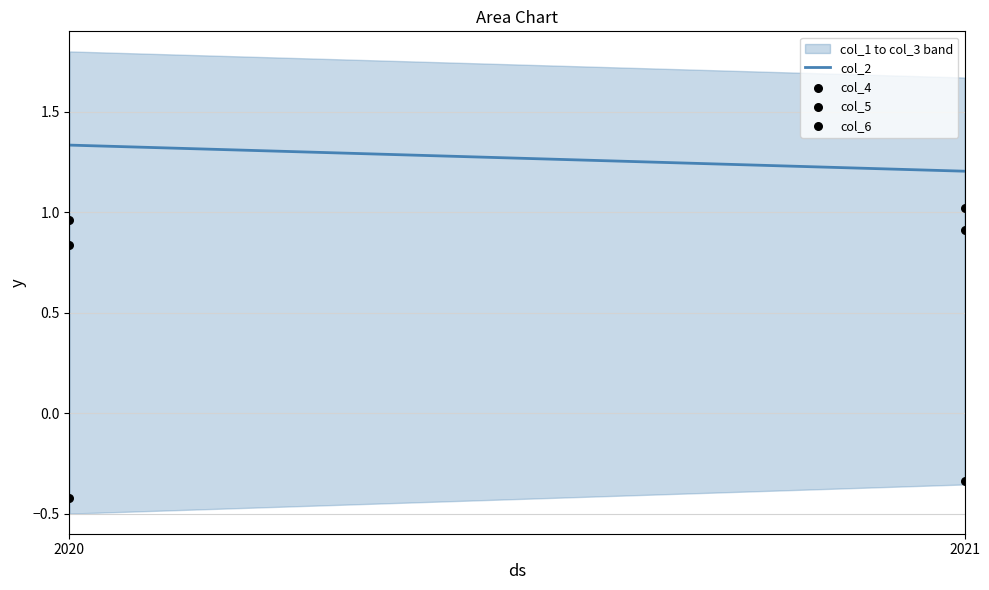

Which series reaches the minimum Y coordinate?

col_5